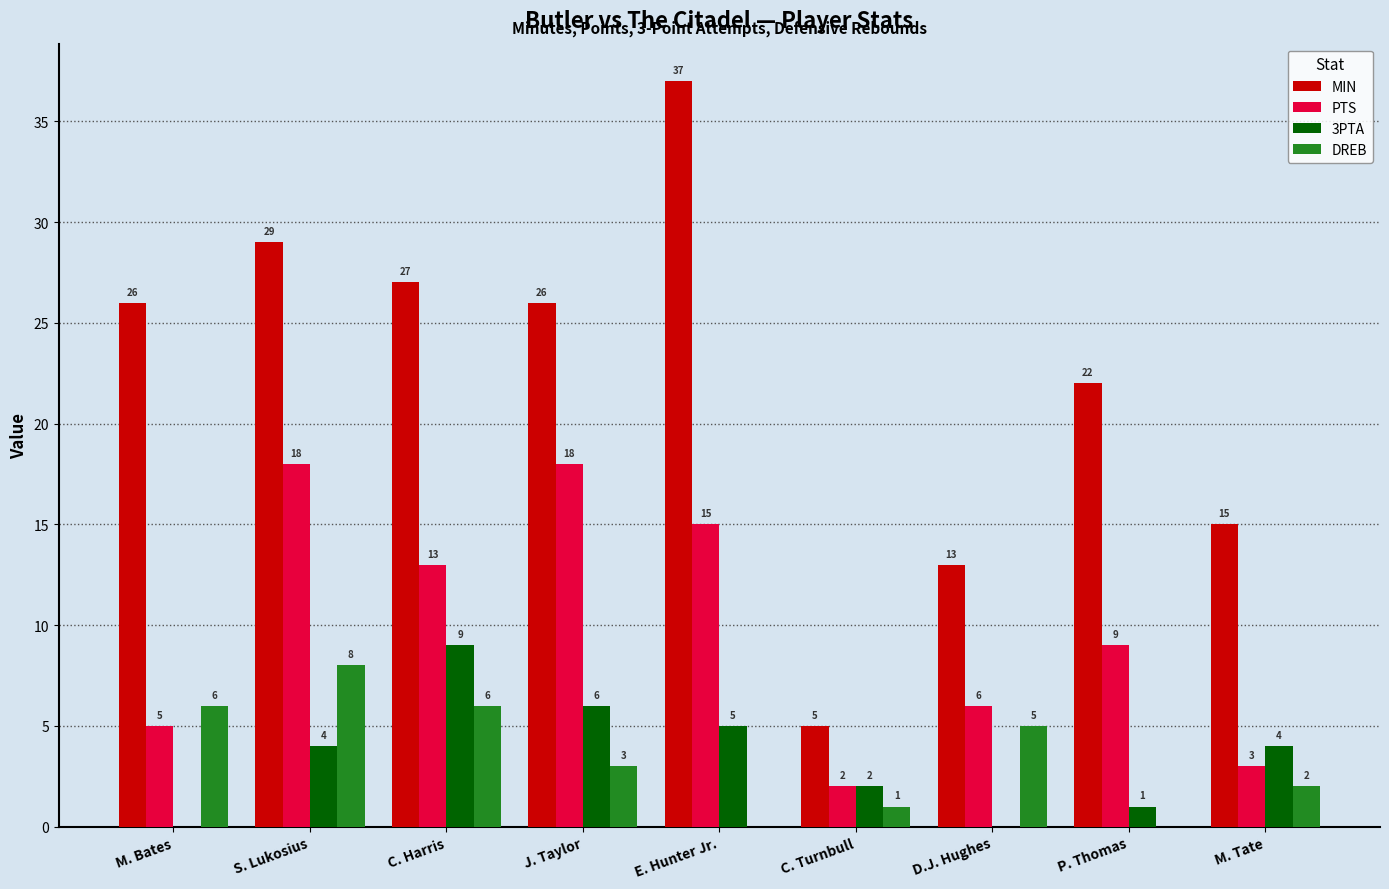

Is the value of DREB at C. Harris greater than the value of PTS at M. Bates?

Yes